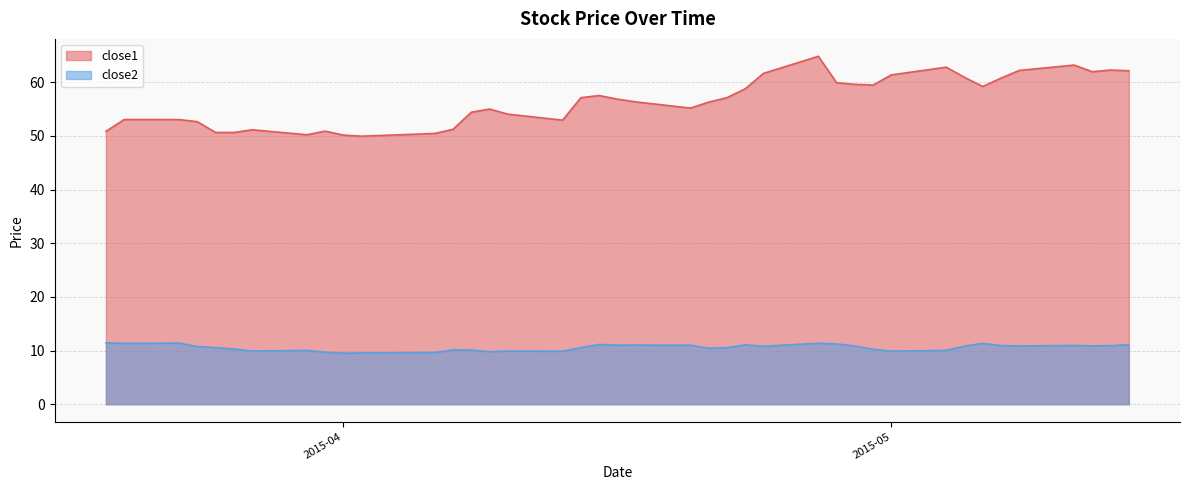

Count the number of data series in this chart.

2